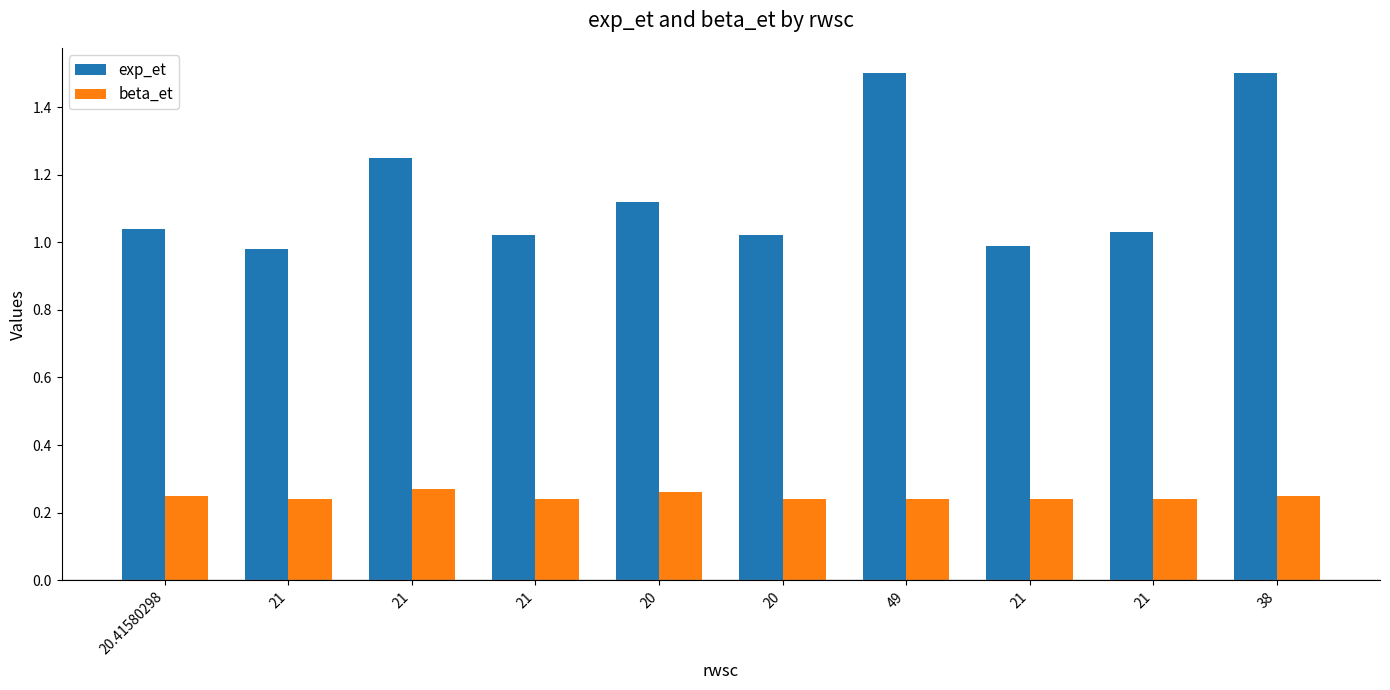

The exp_et series shows 1.0 at 21. True or false?

True